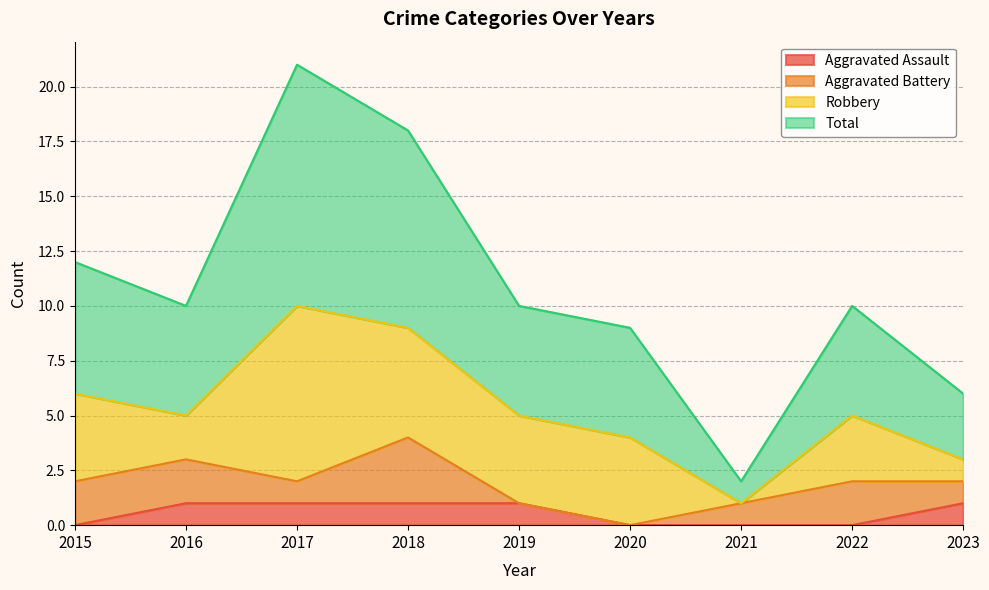

At which category is the sum across all series the highest?

2017